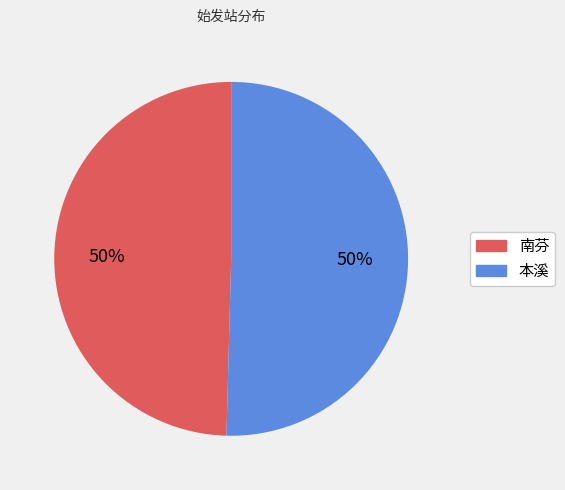

What percentage is the 南芬 slice, to the nearest percent?

50%